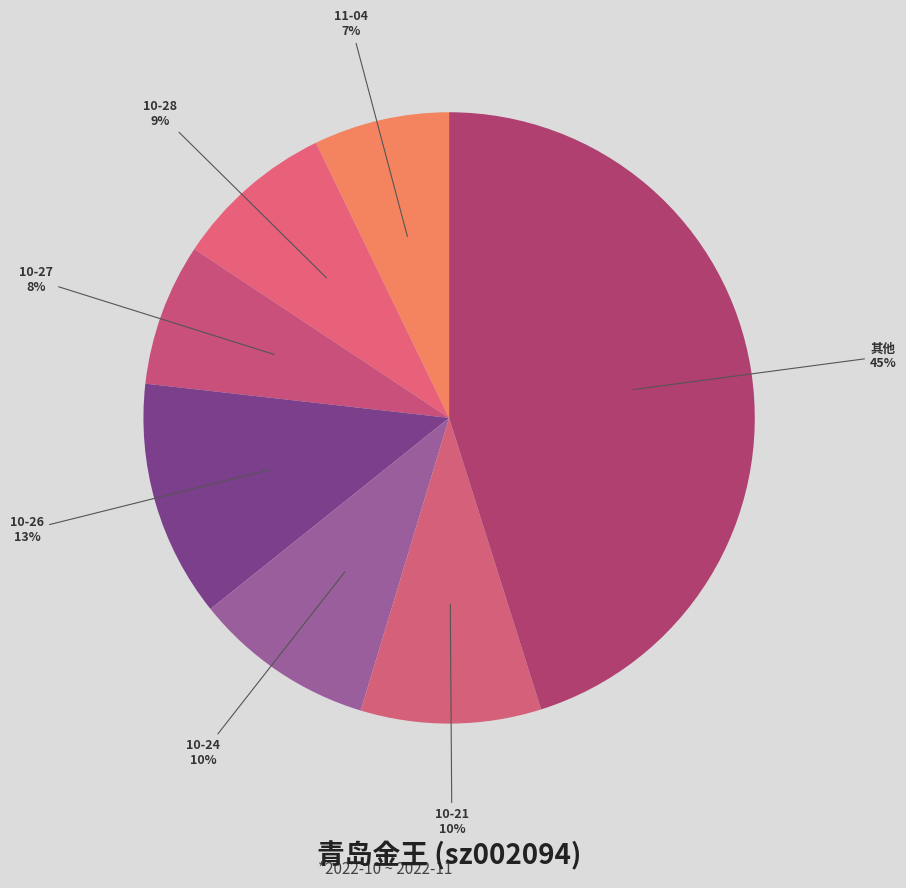

To the nearest percent, what percentage of the pie is 10-26?

13%